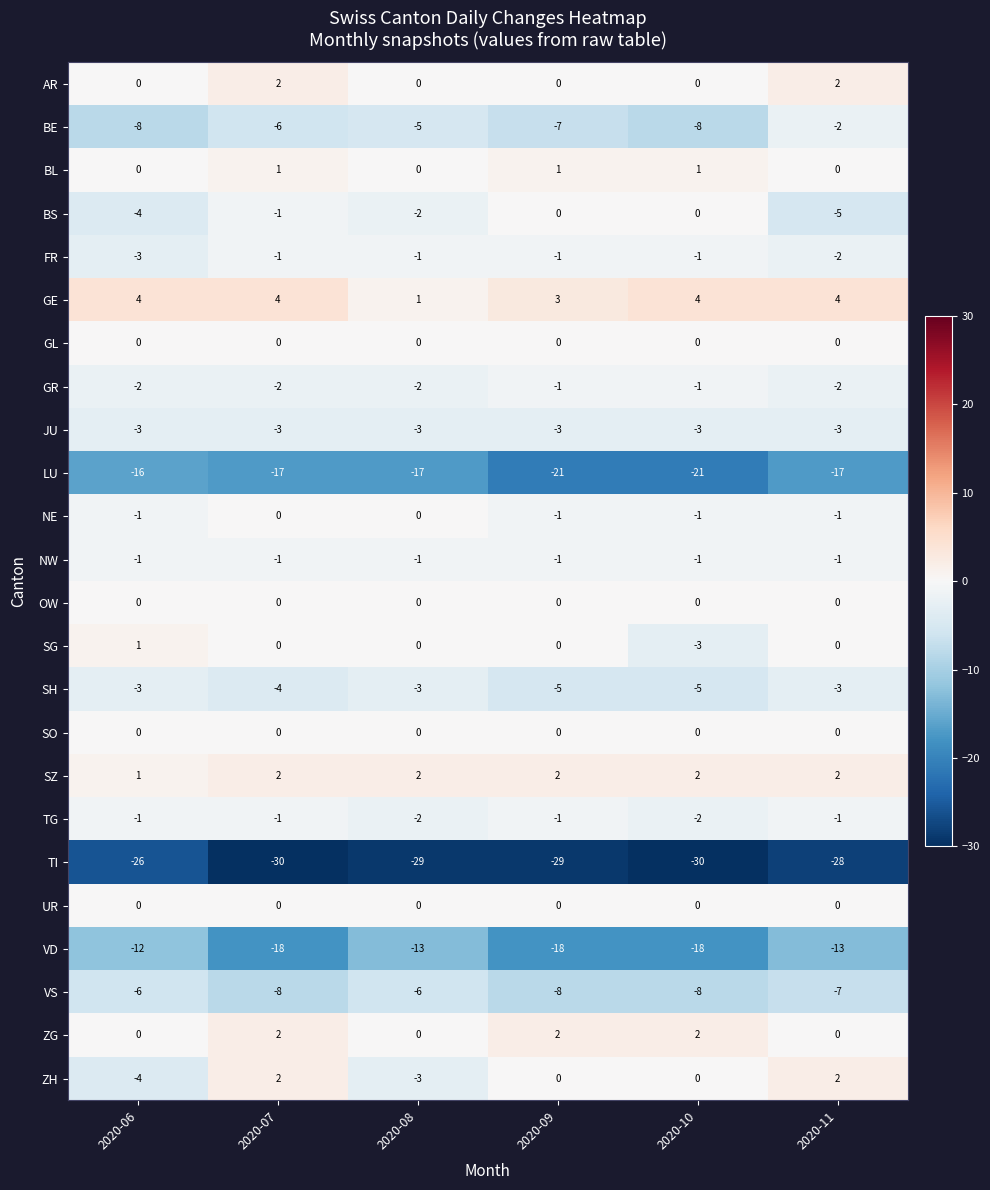

Is it true that BL equals 1 at 2020-09?

True